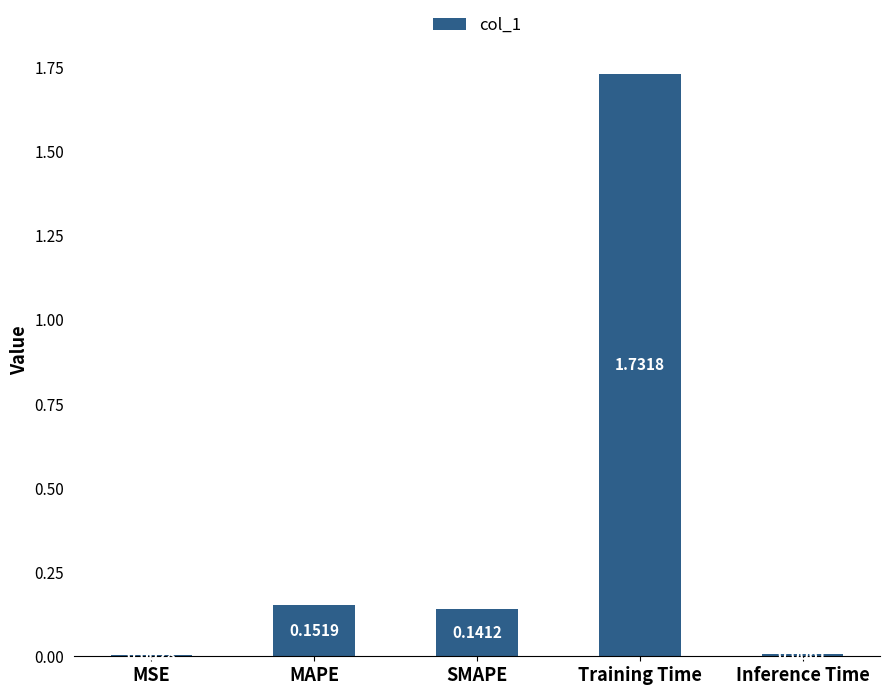

At which category does the chart reach its peak across all series?

Training Time